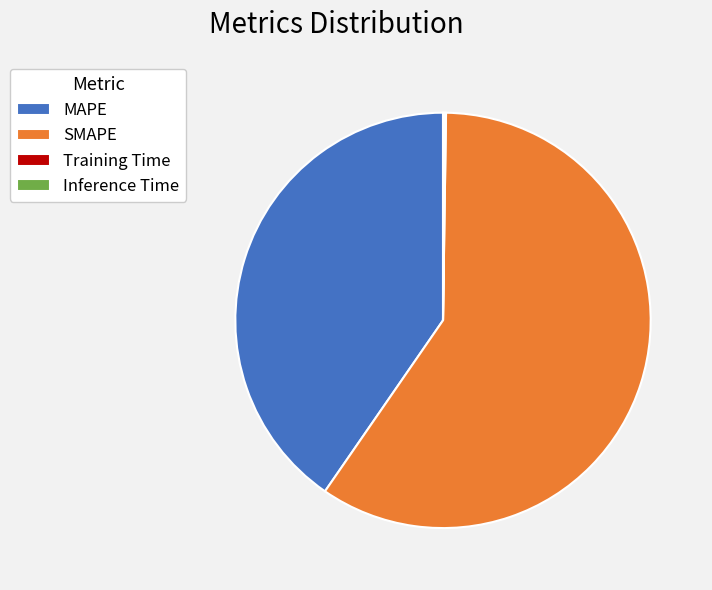

Which category has the biggest portion of the pie?

SMAPE